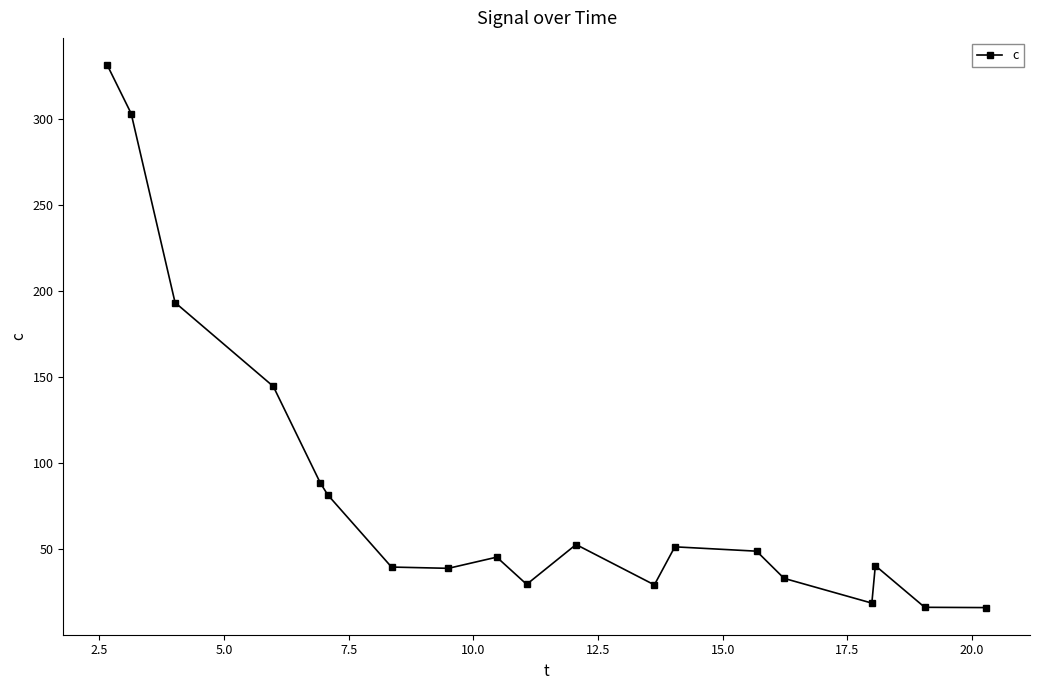

What is the average value?

84.5